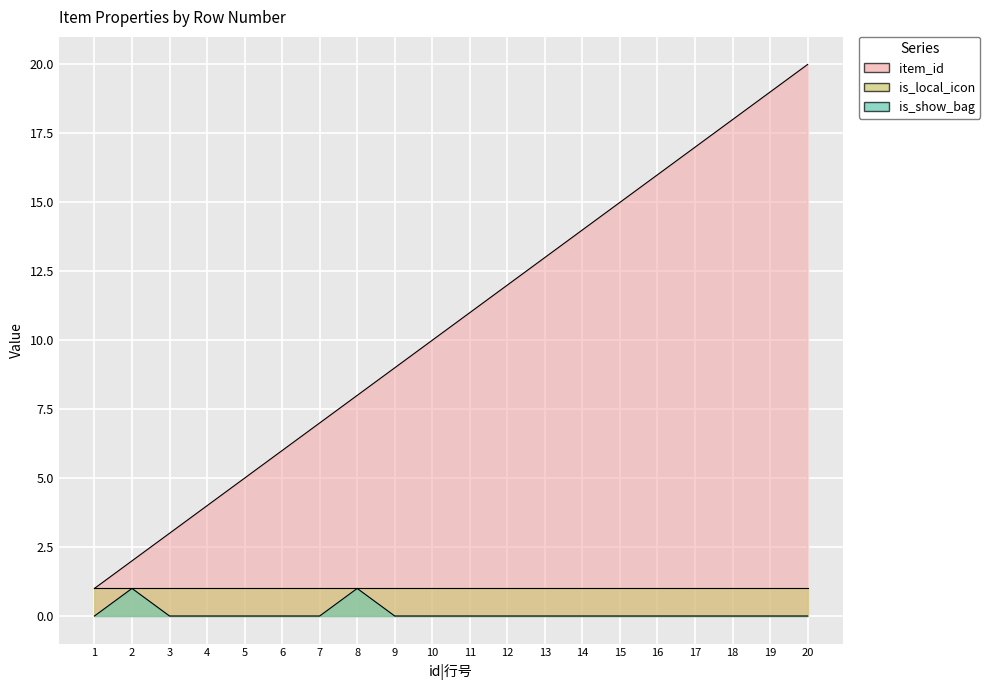

Does the chart display data point markers on the line(s)?

No